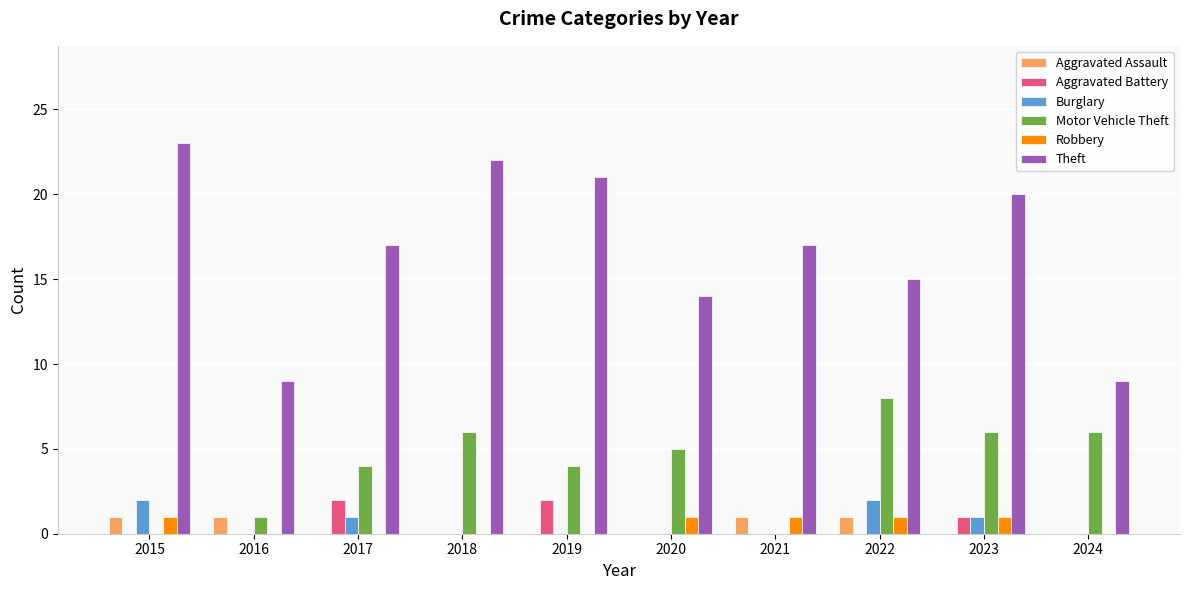

What is the difference between the Robbery values at 2015 and 2017?

1